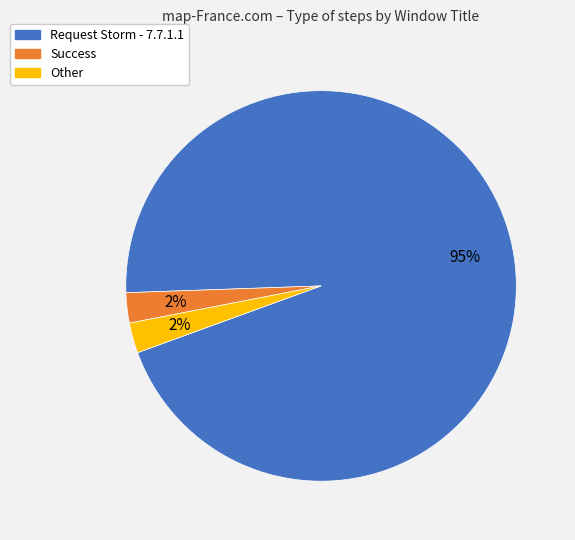

Which category accounts for the majority?

Request Storm - 7.7.1.1